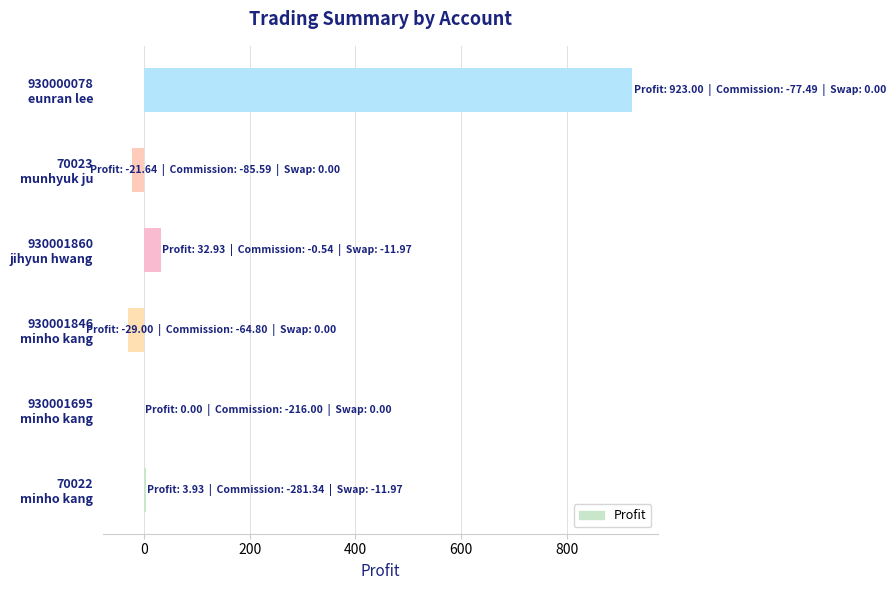

What is the maximum value shown in the chart?

923.0